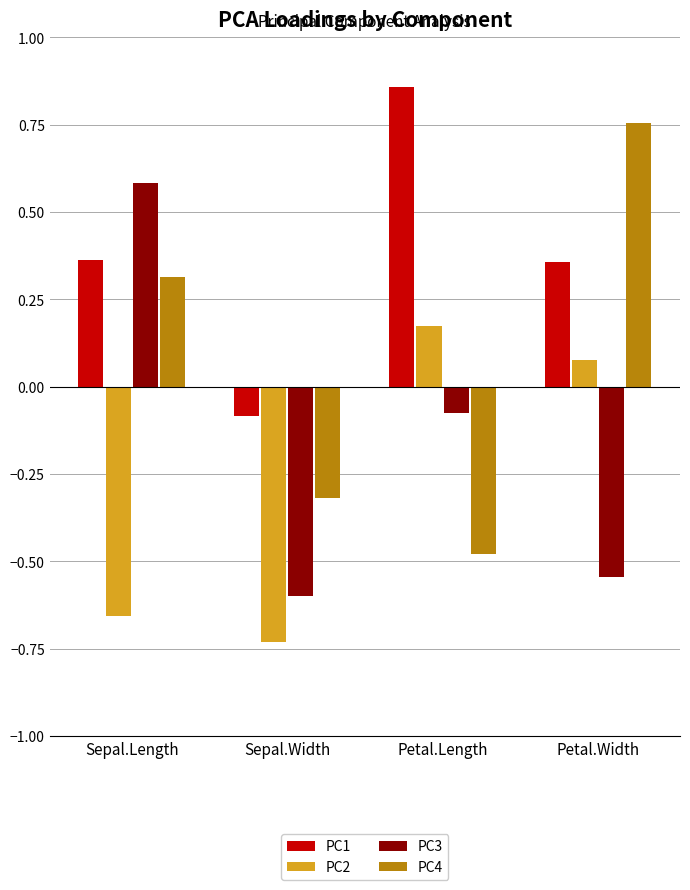

Is it true that PC4 equals 0.5 at Petal.Width?

False